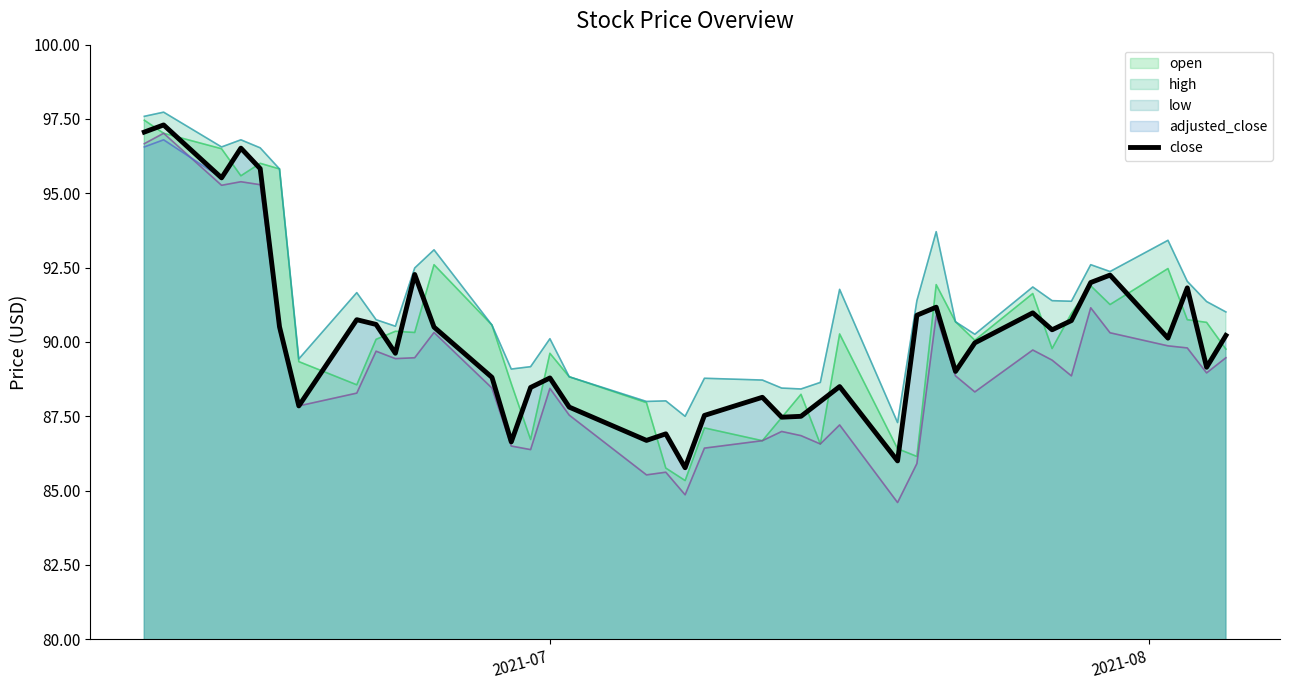

What is the maximum value for adjusted_close?

96.8